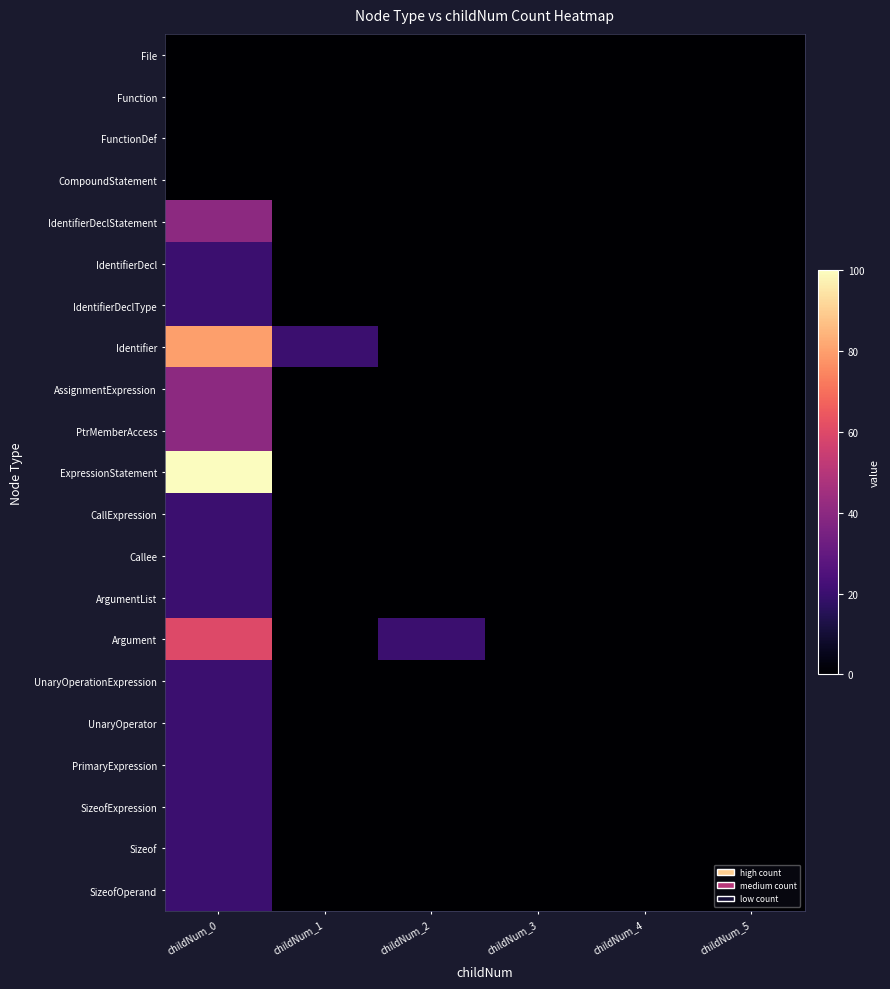

Between childNum_0 and childNum_1, which series saw the biggest shift?

ExpressionStatement